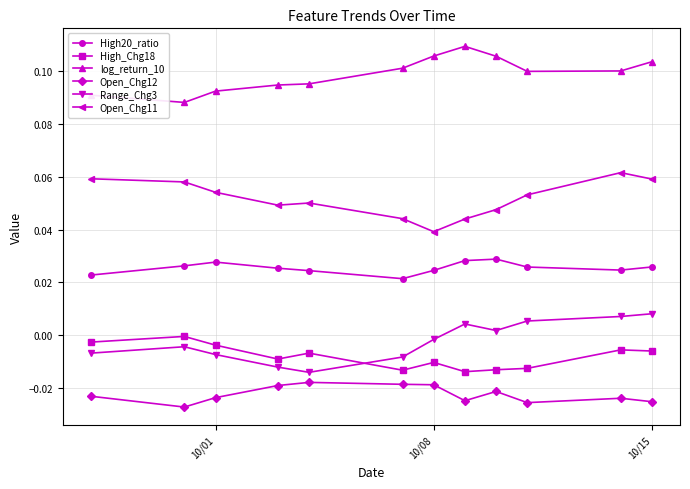

Rank the series by their maximum value, from highest to lowest.

log_return_10, Open_Chg11, High20_ratio, Range_Chg3, High_Chg18, Open_Chg12